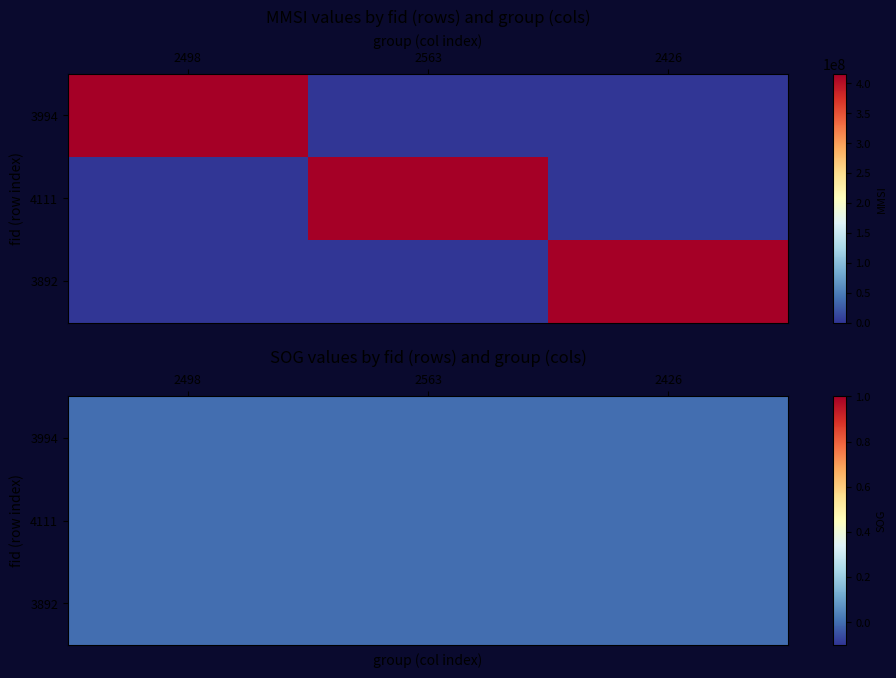

List the labels in order of 3994 value, smallest first.

2563, 2426, 2498